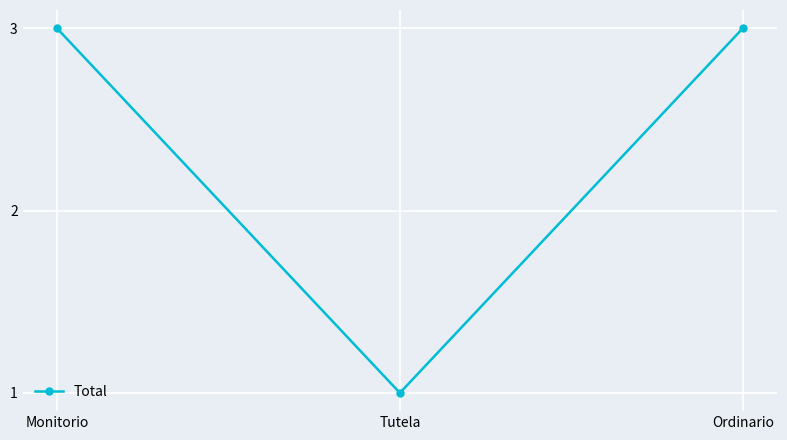

What is the label of the 1st point from the right?

Ordinario